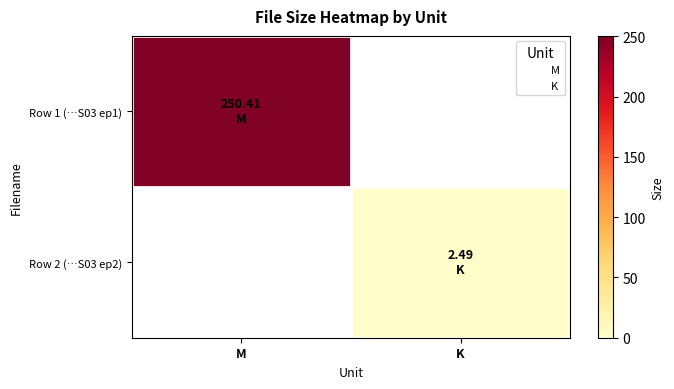

Is the value of Row 2 (…S03 ep2) at M greater than the value of Row 1 (…S03 ep1) at K?

No